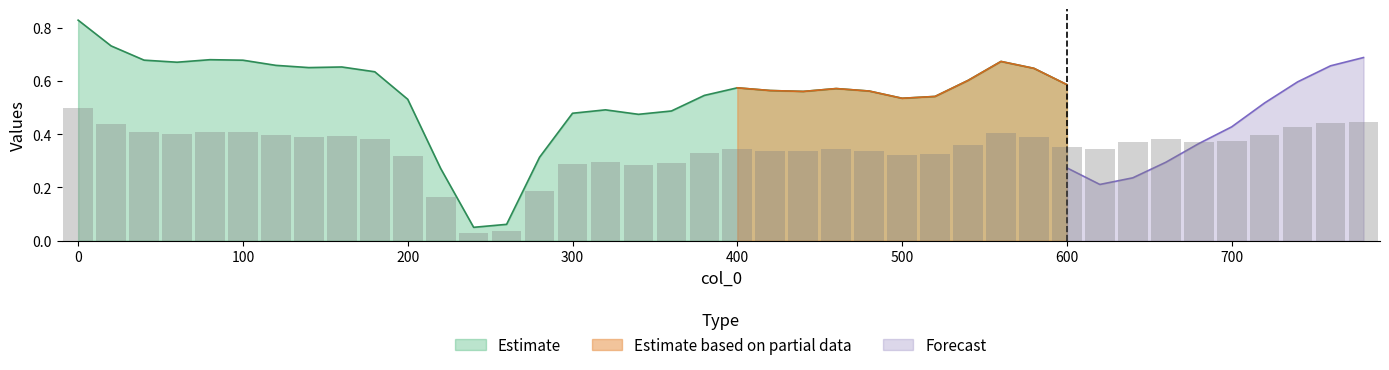

Is the value of Forecast at 38 greater than the value of Estimate at 27?

Yes